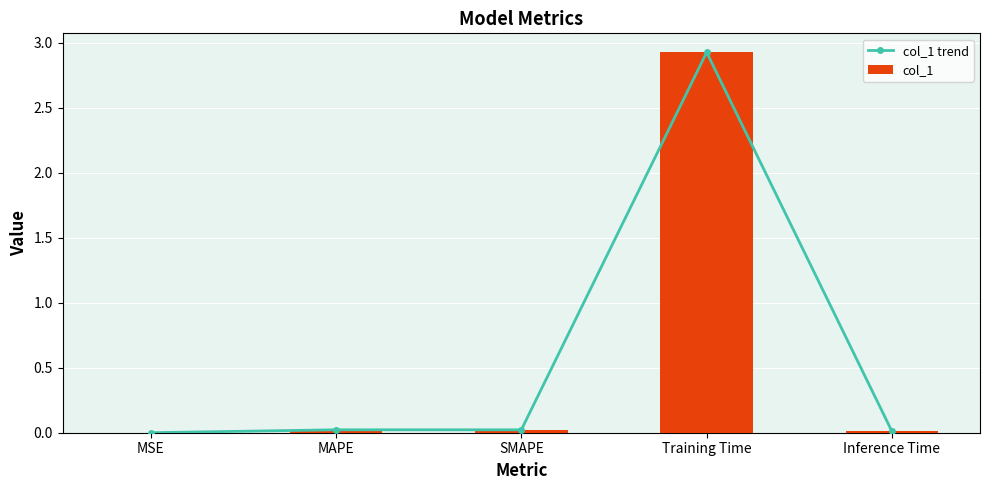

Count the number of categories in the chart.

5